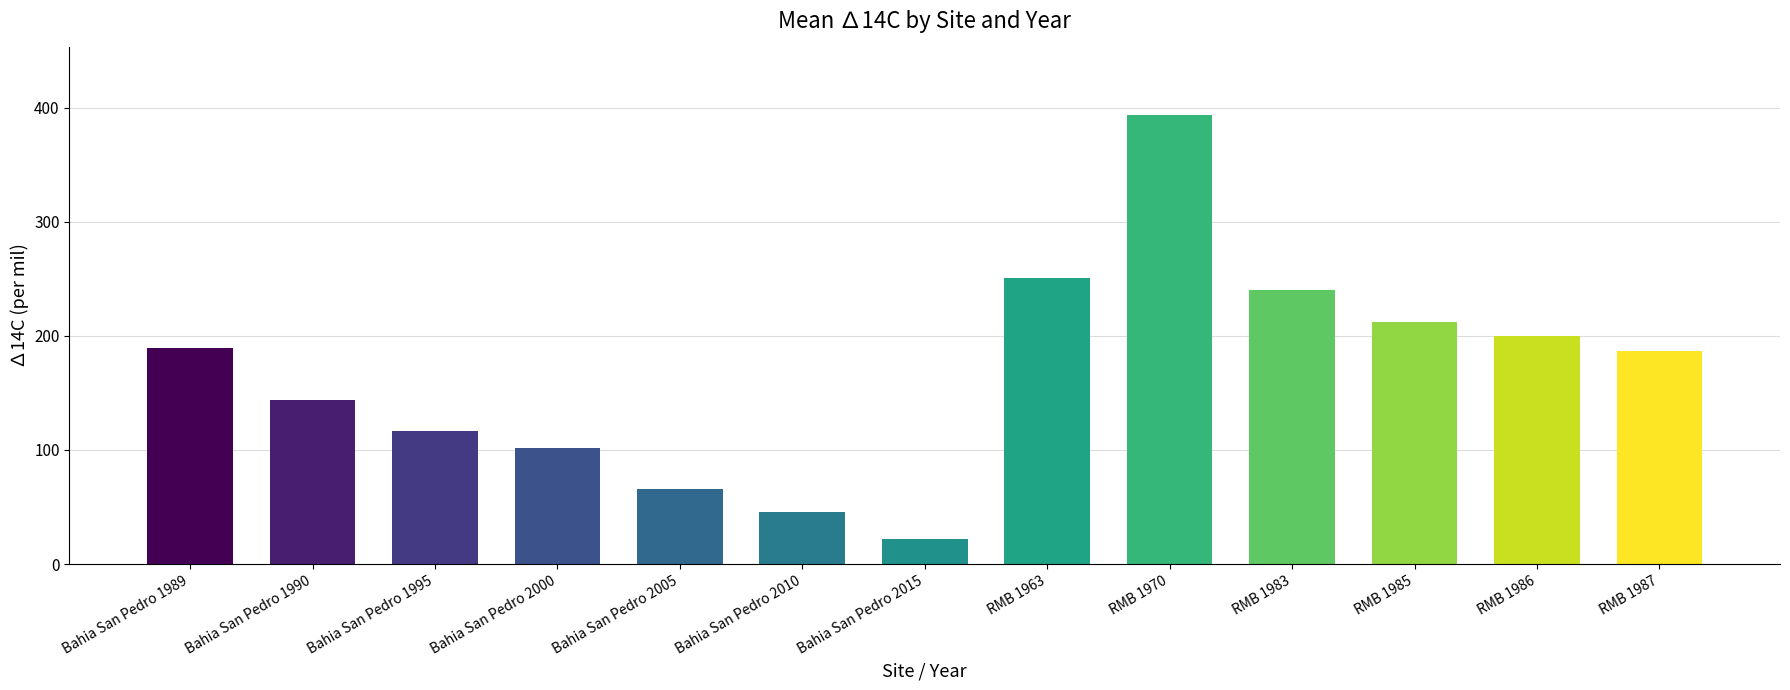

Read the value at Bahia San Pedro 2015.

21.8